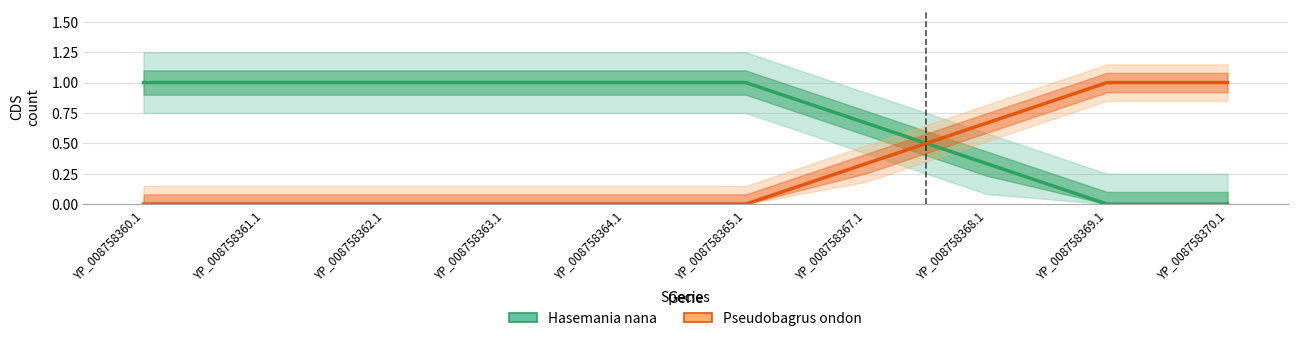

The value of Pseudobagrus ondon at YP_008758362.1 is 0.0. True or false?

True